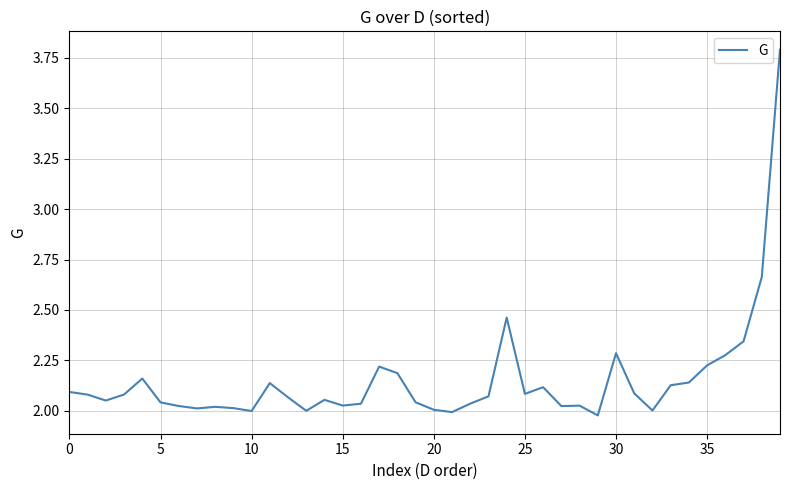

What is the difference between the maximum and minimum values?

1.8